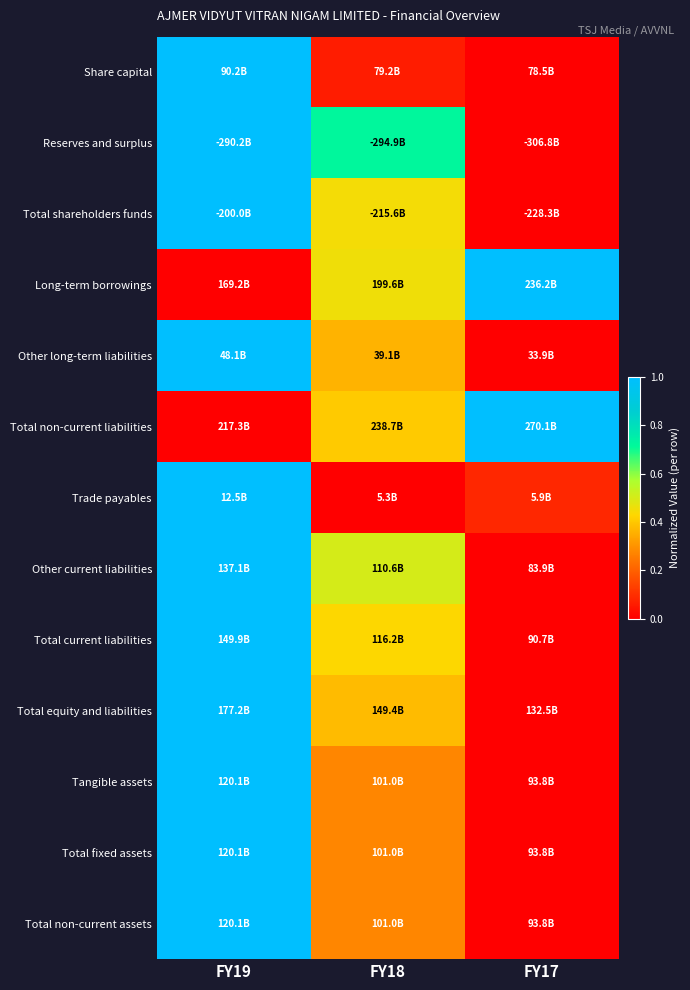

What is the difference between the highest and lowest values at FY17?

1.0